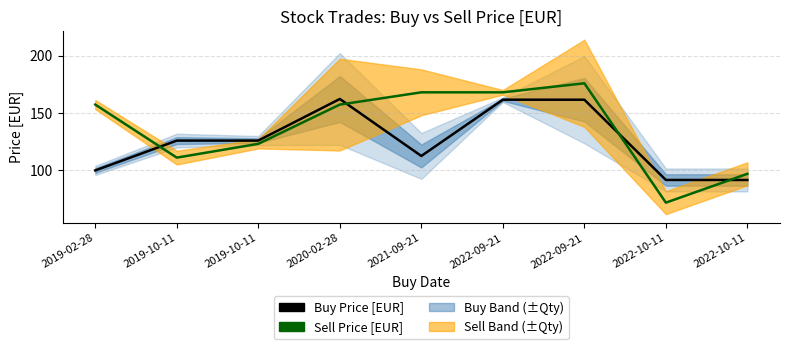

What is the spread (max minus min) of values at 2022-10-11?

19.8